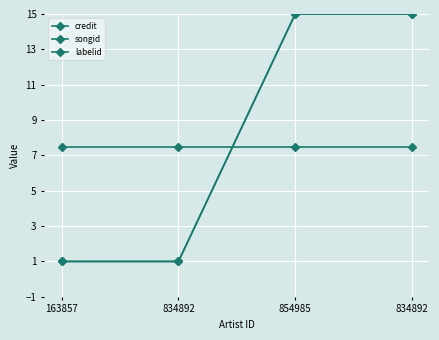

What is the average value of the songid series?

8.0